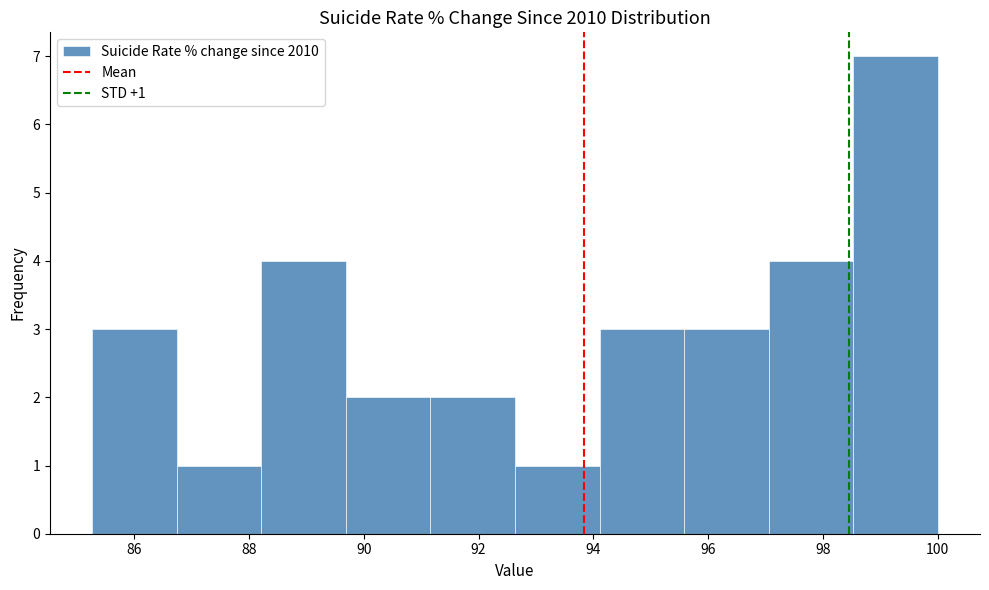

Over which range of the x-axis is the bar tallest?

98.6 to 100.0